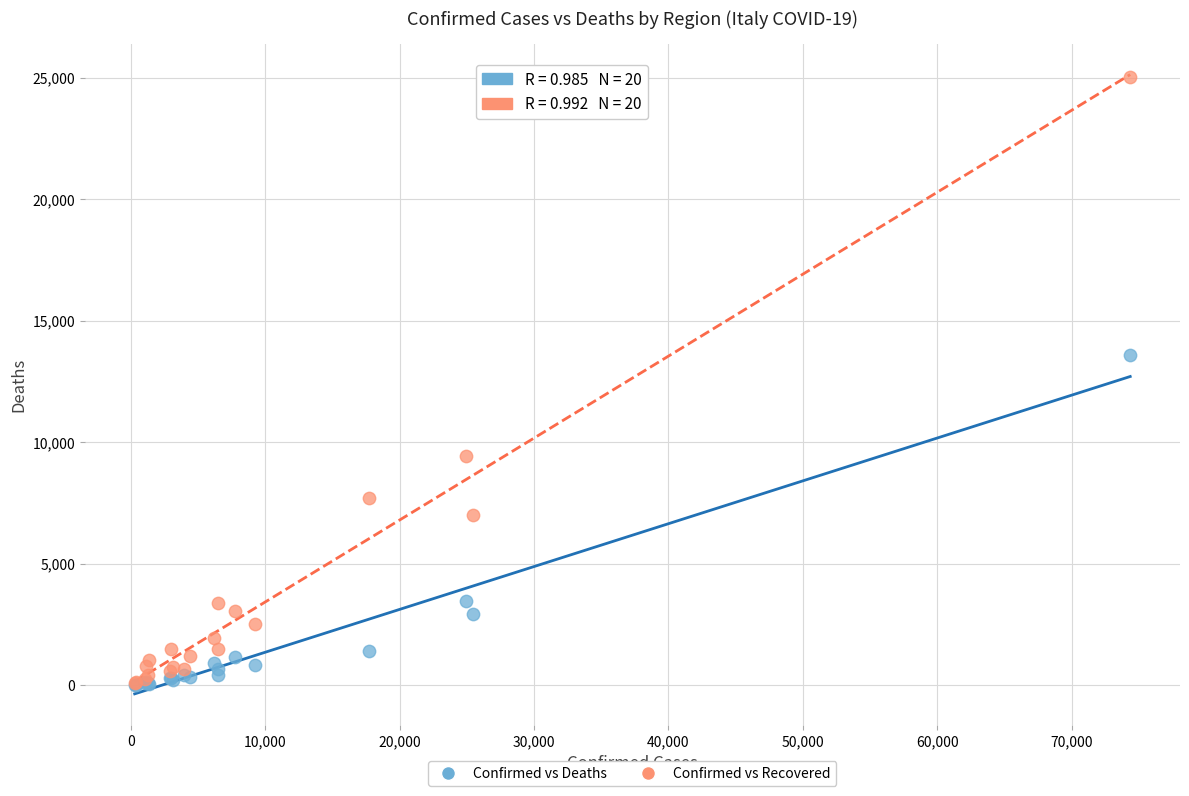

In the Confirmed vs Recovered series, what Y value is closest to 12555?

9439